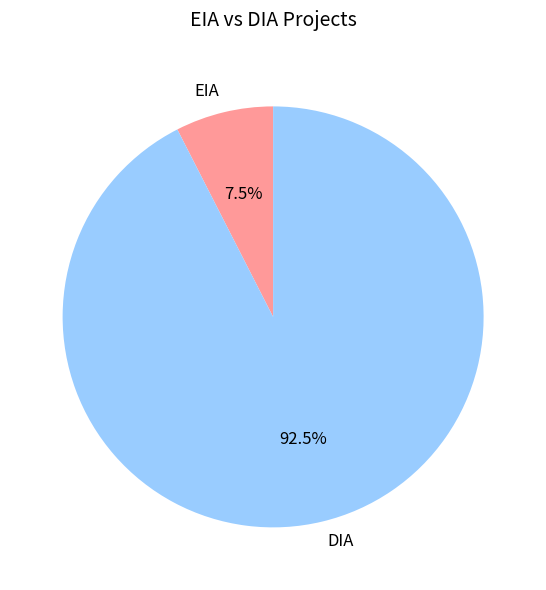

Which slice is the smallest?

EIA